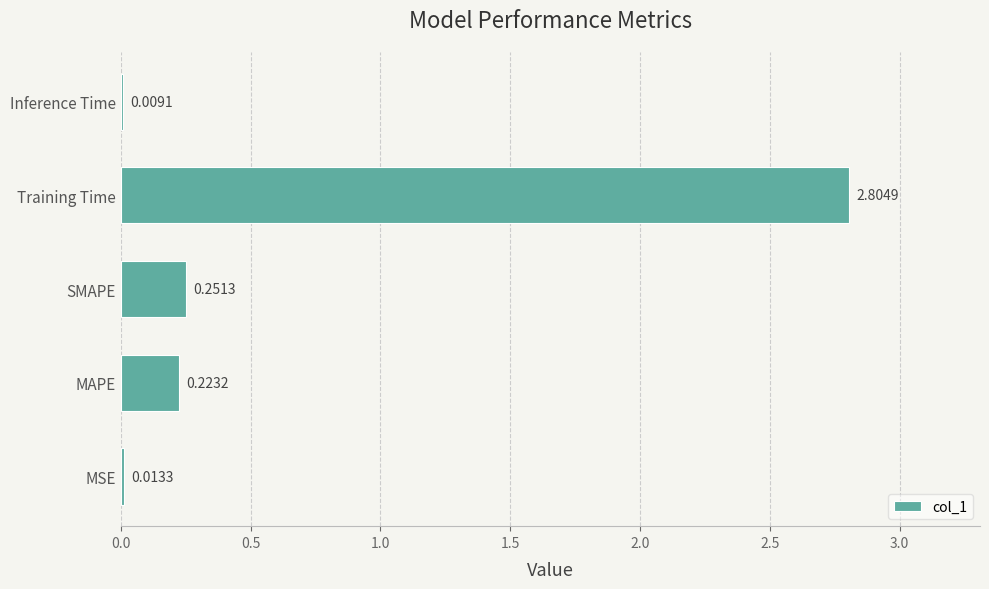

What is the greatest value displayed?

2.8